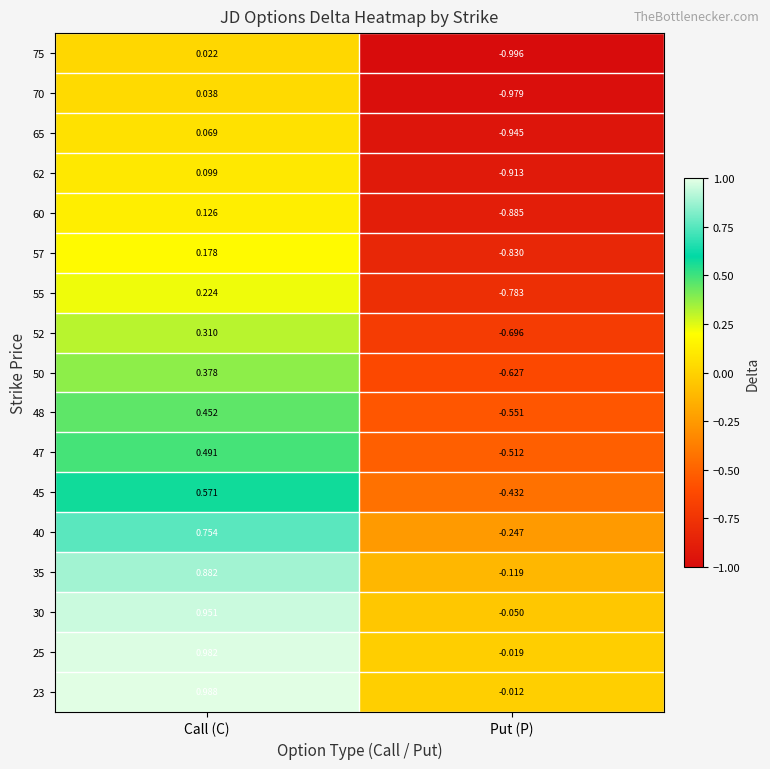

How many series are shown in this chart?

17